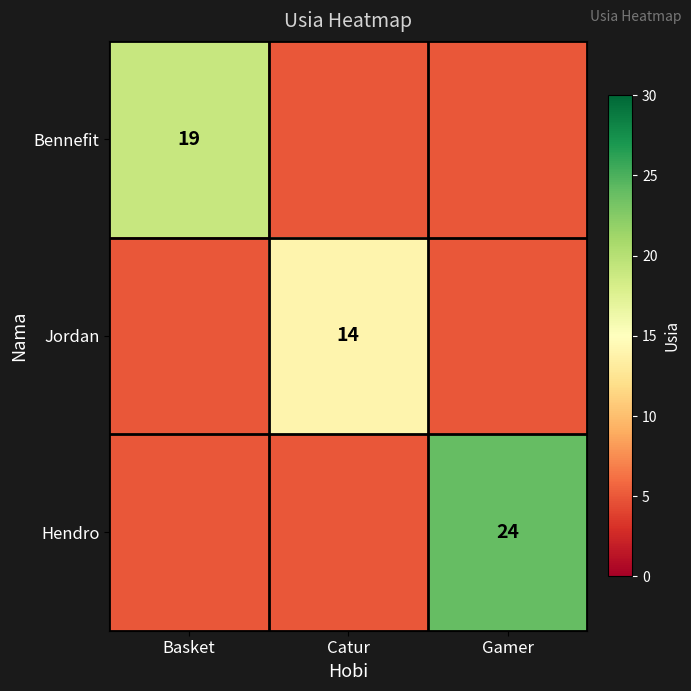

True or false: Bennefit has a value of 19 at Basket.

True